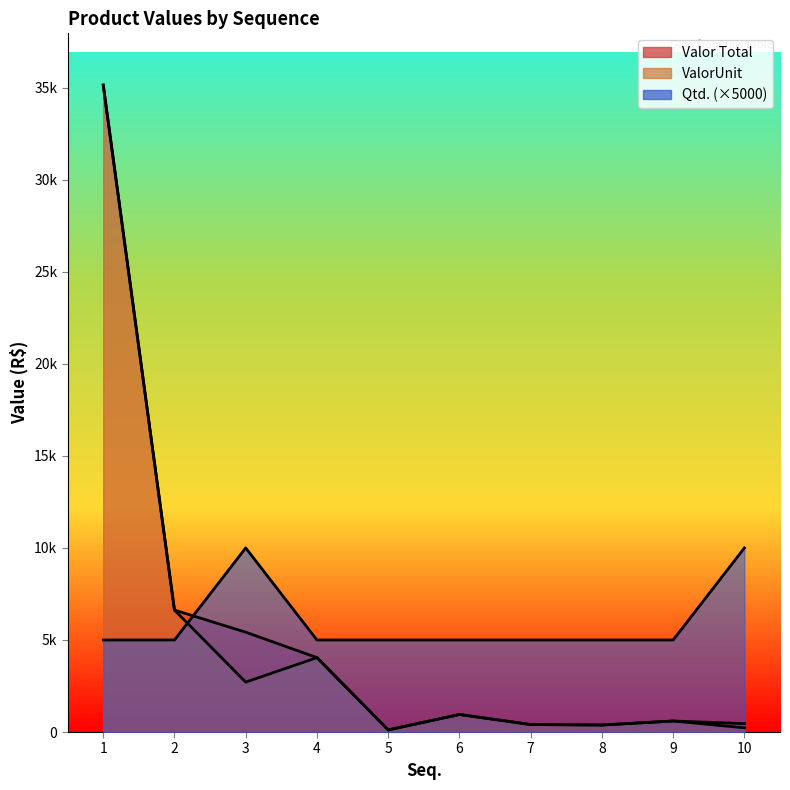

True or false: ValorUnit and Valor Total cross at least once.

False